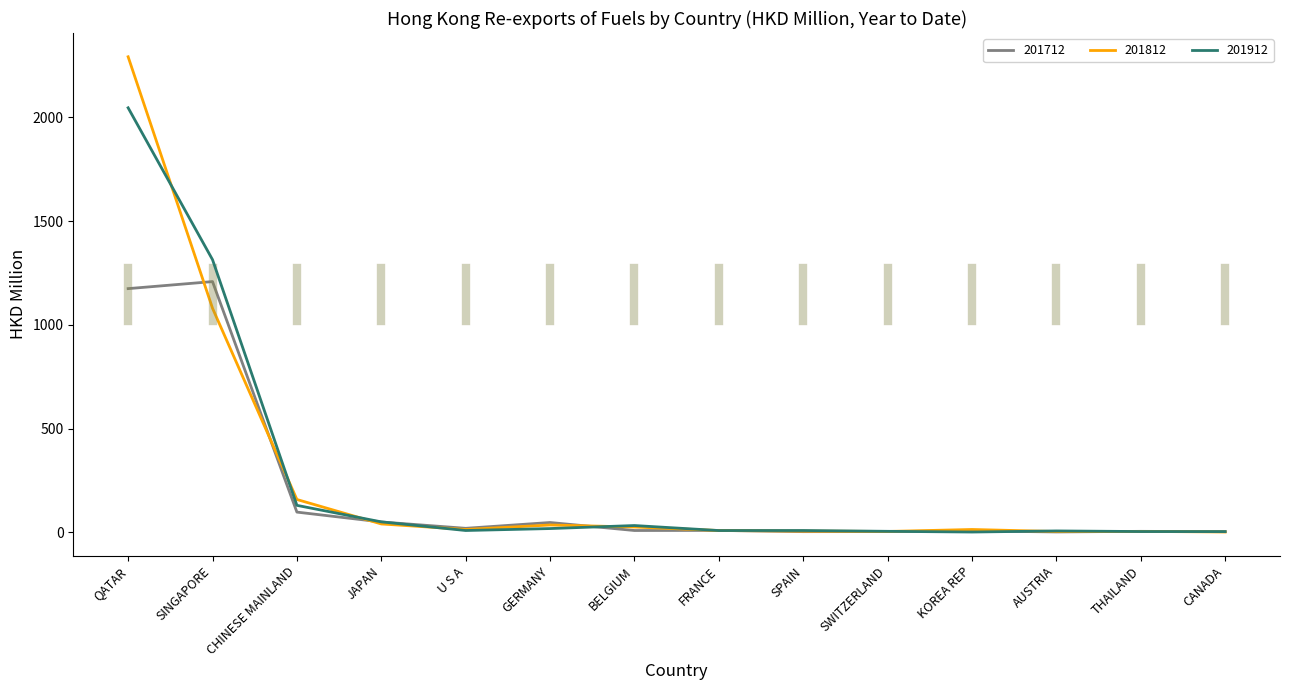

How many series are shown in this chart?

3